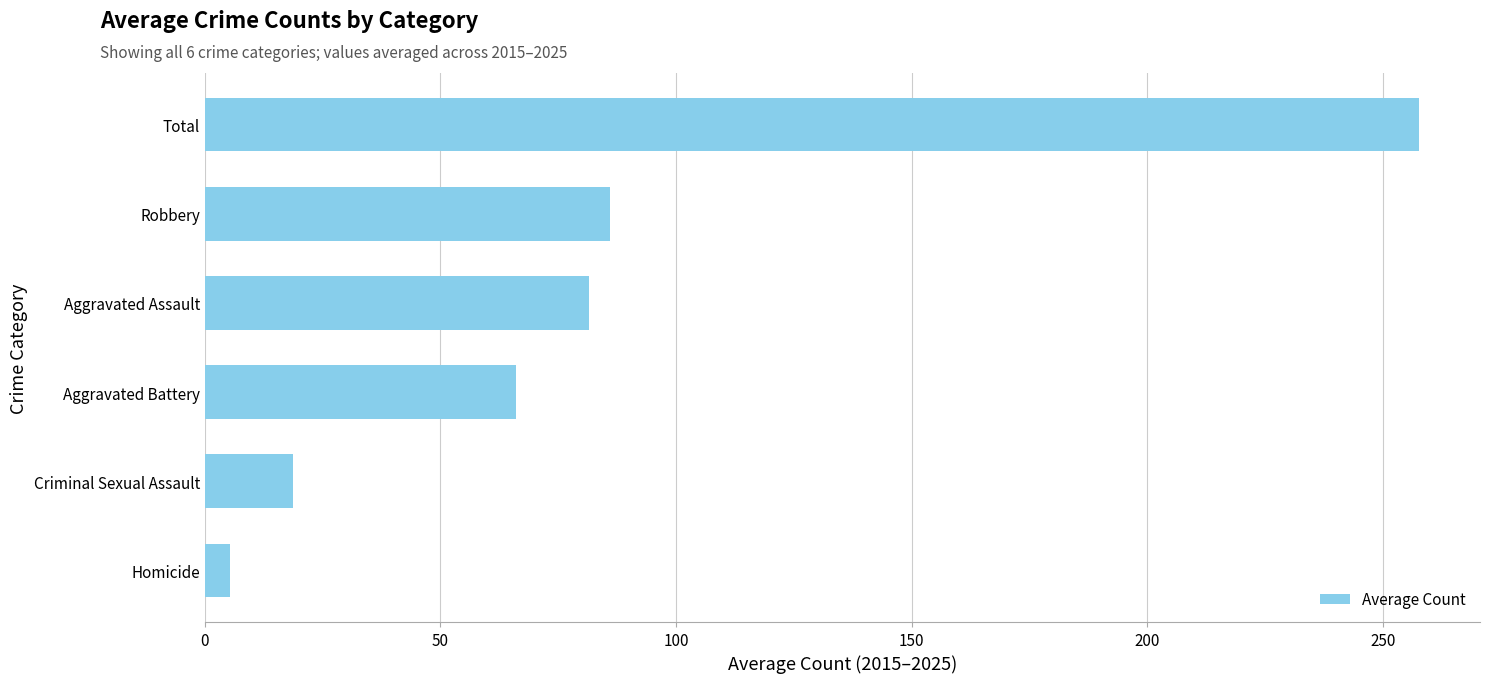

What value does the data have at Aggravated Battery?

66.0